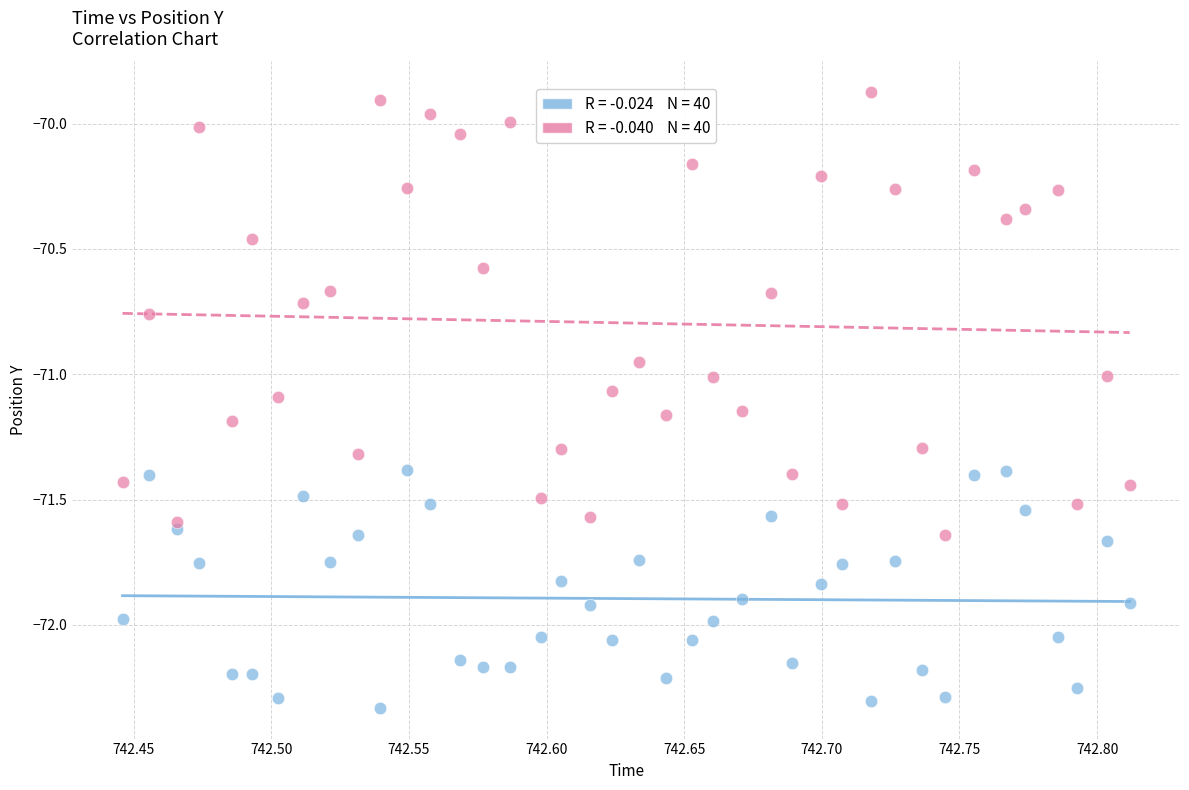

Across all data points, what is the range of X values (max minus min)?

0.4